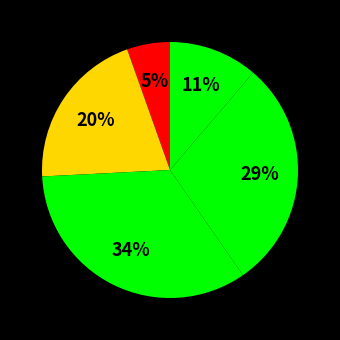

How many slices are in this pie chart?

5